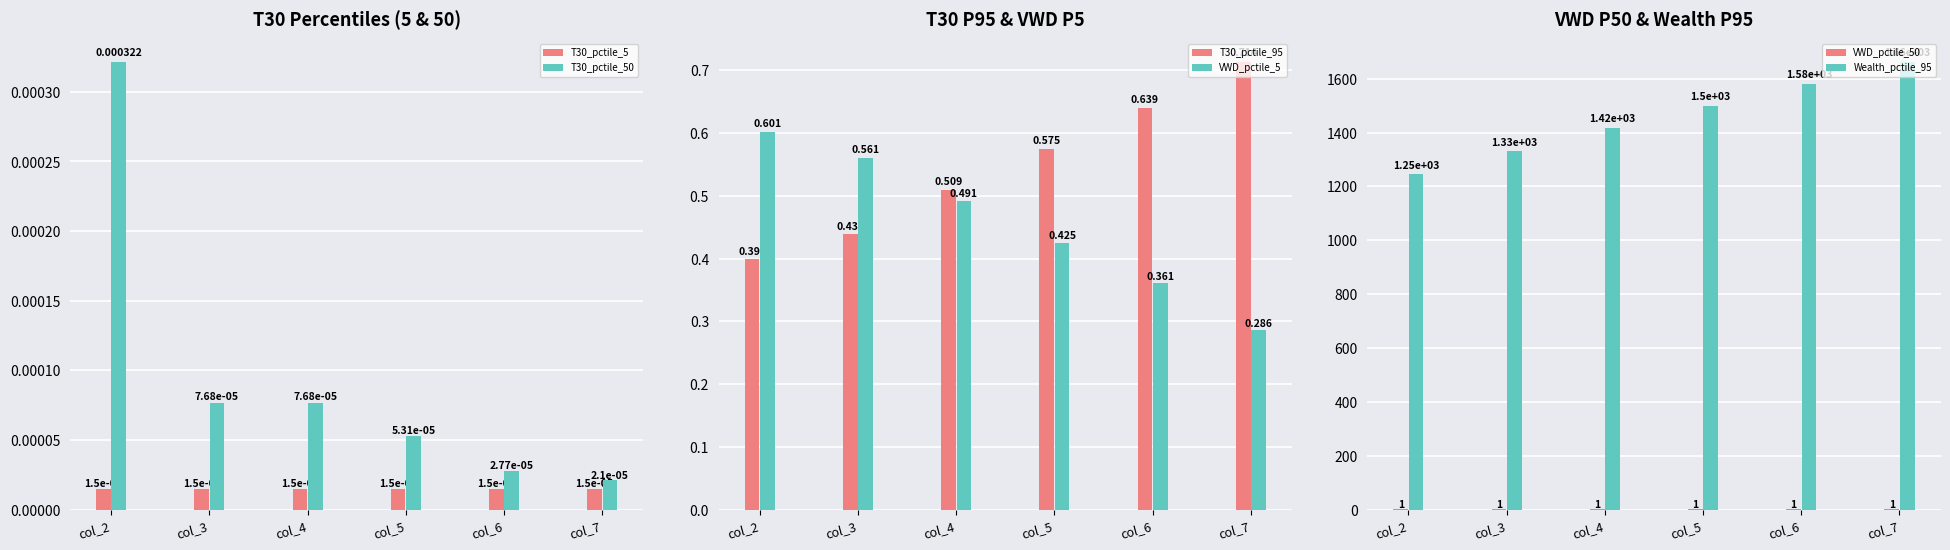

What is the average value of the Wealth_pctile_95 series?

1457.0